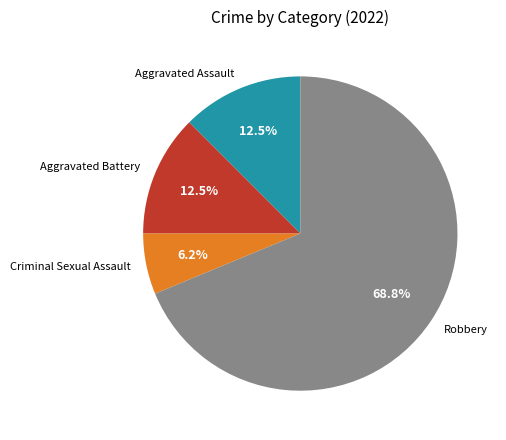

Combined, what portion of the pie is Aggravated Assault and Aggravated Battery?

25.0%